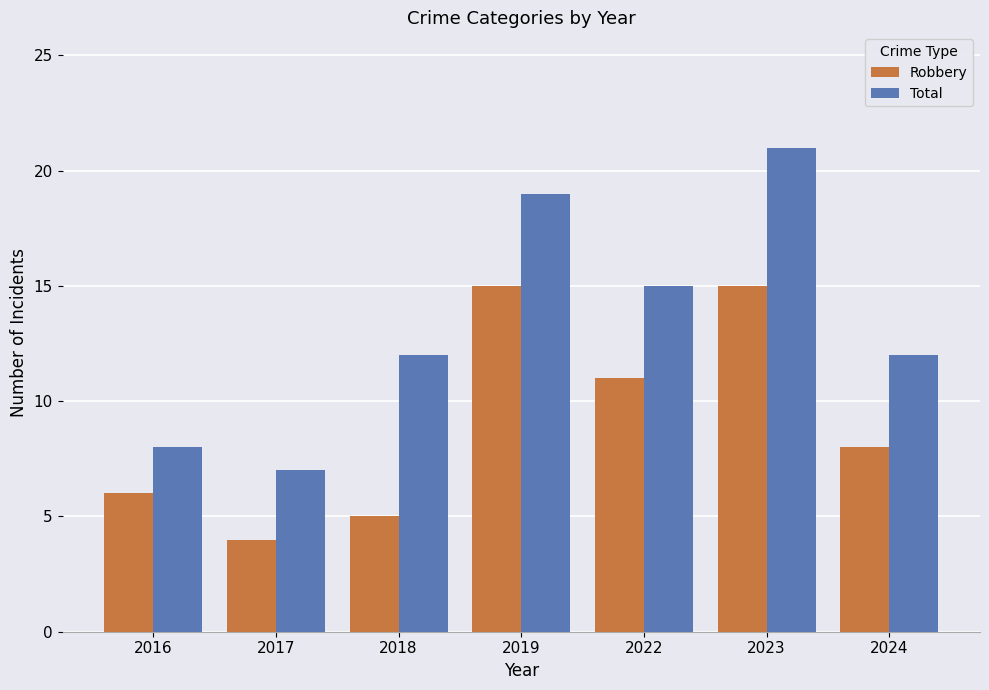

How many groups of bars are there?

7